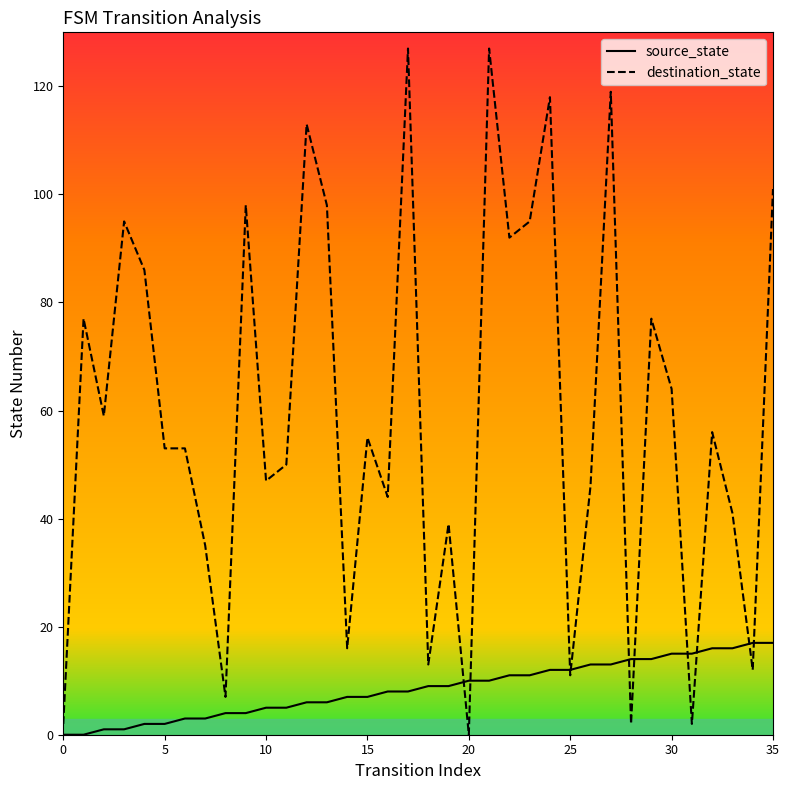

What are all the series names shown in the legend?

source_state, destination_state